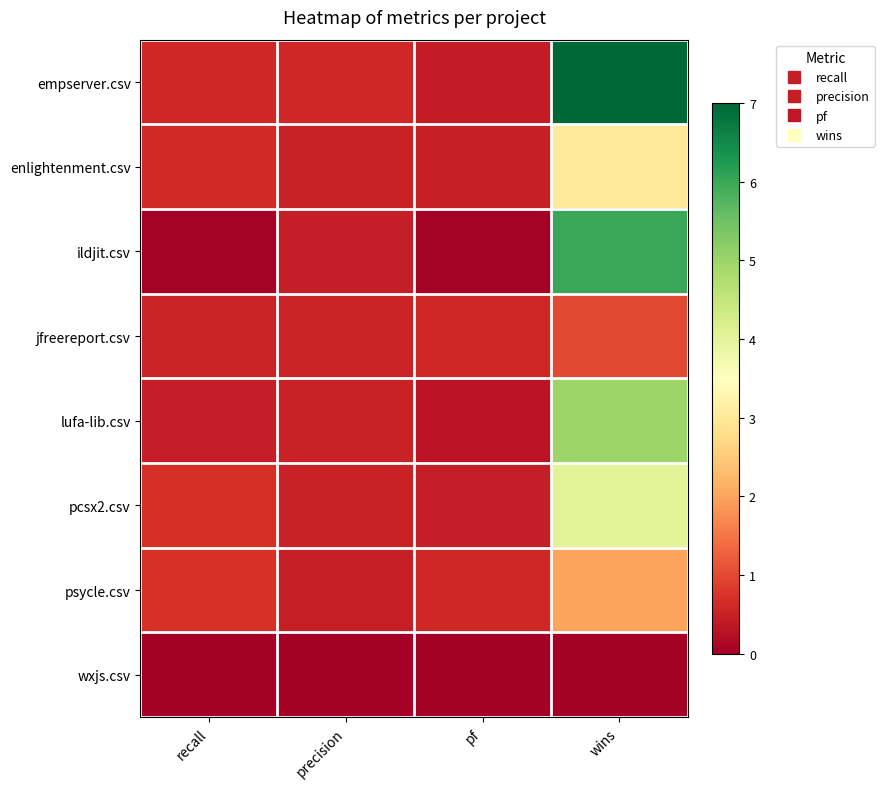

What is the spread (max minus min) of values at wins?

7.0